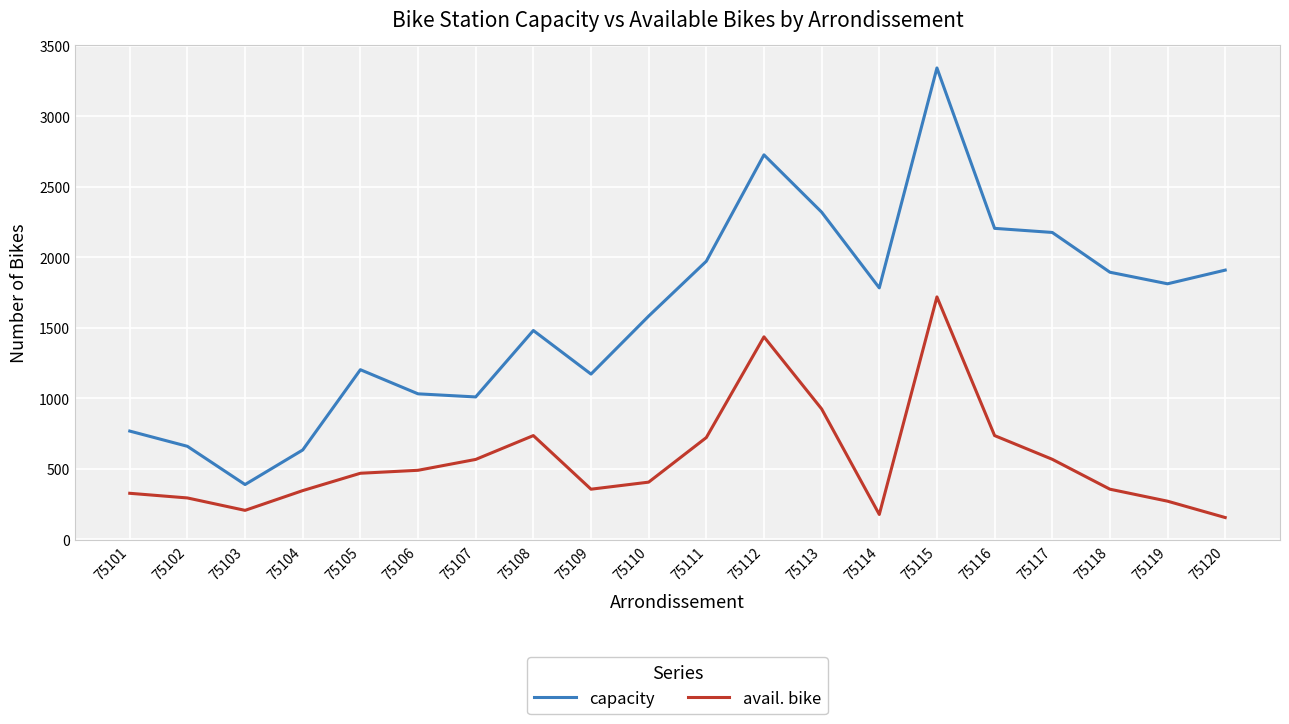

At which category is the sum across all series the highest?

75115